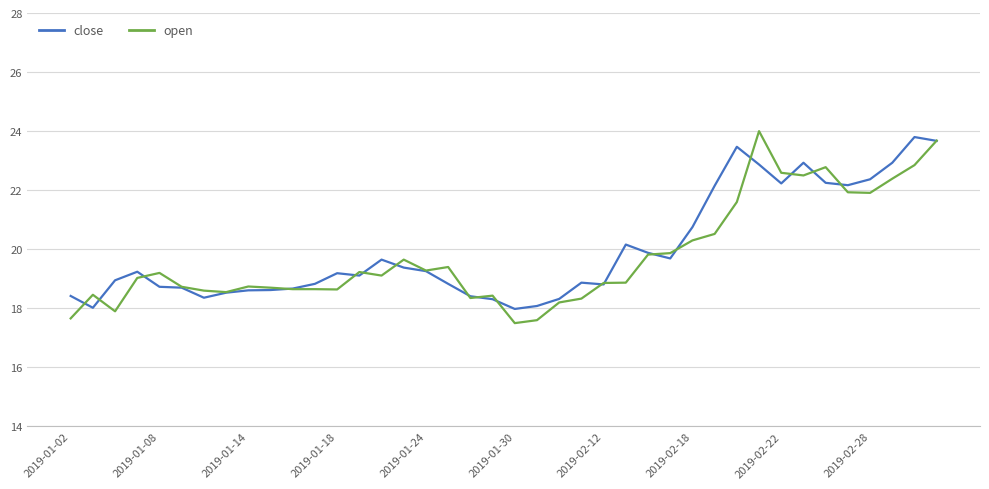

What are all the series names shown in the legend?

close, open